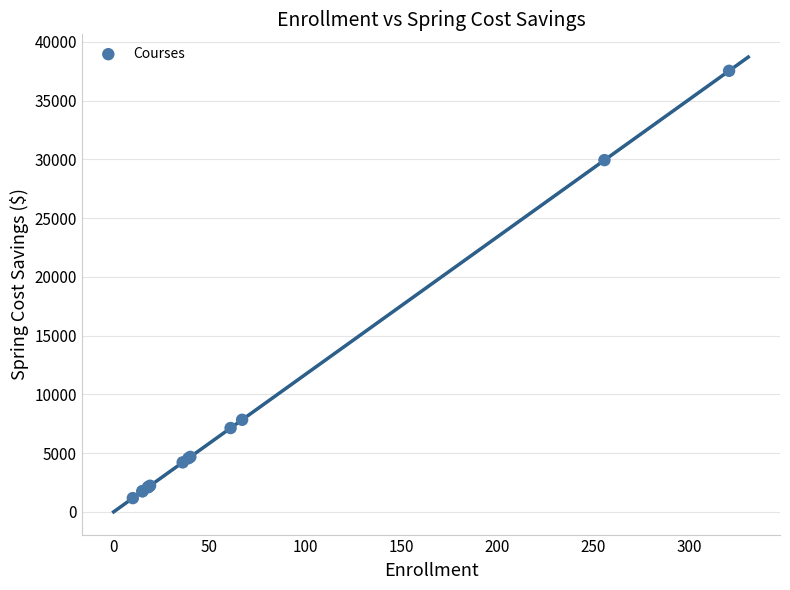

What Y value in the scatter plot is closest to 19353?

29936.6